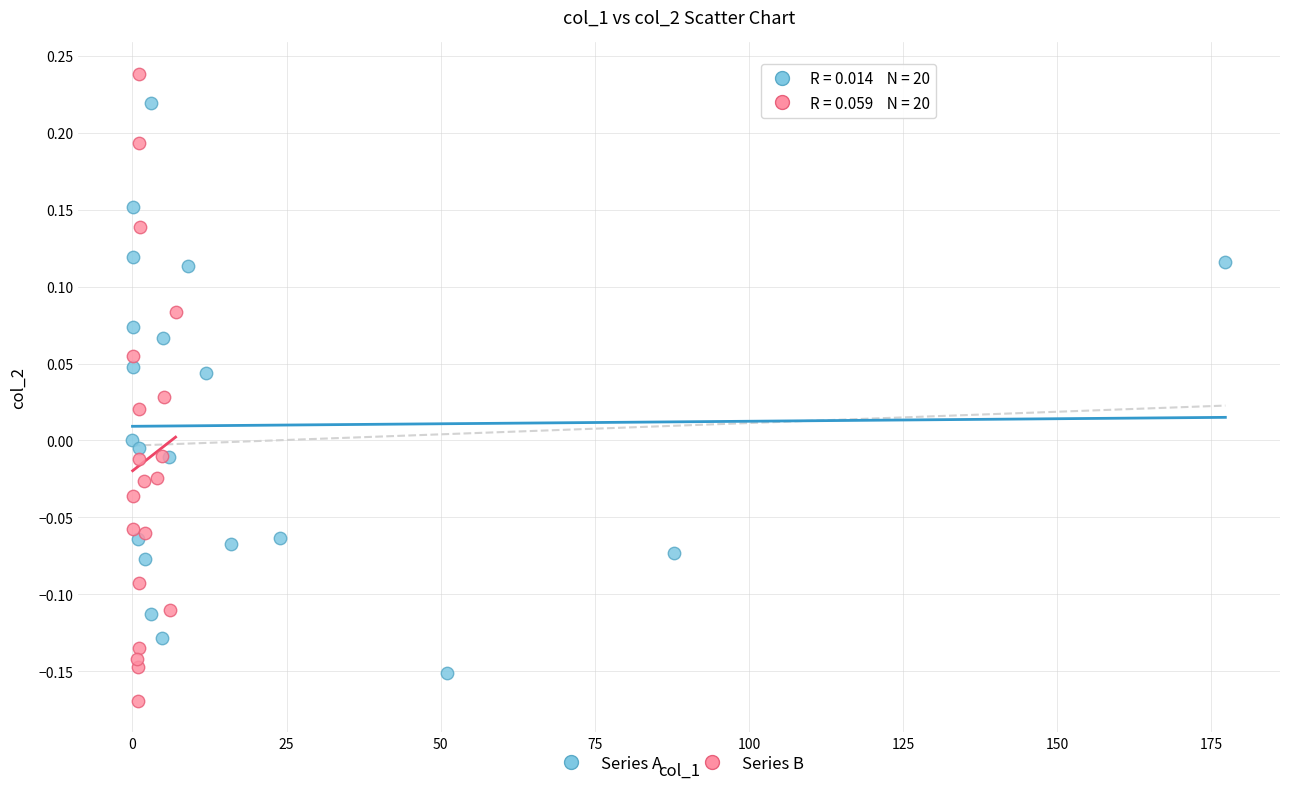

Which series has the largest Y range (max minus min)?

Series B